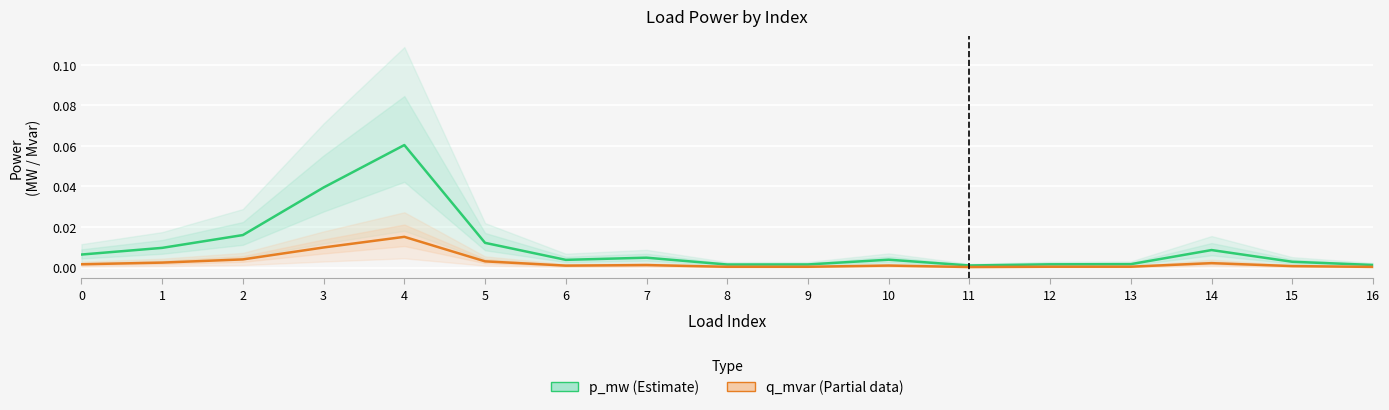

Between 16 and 4, which is larger?

4